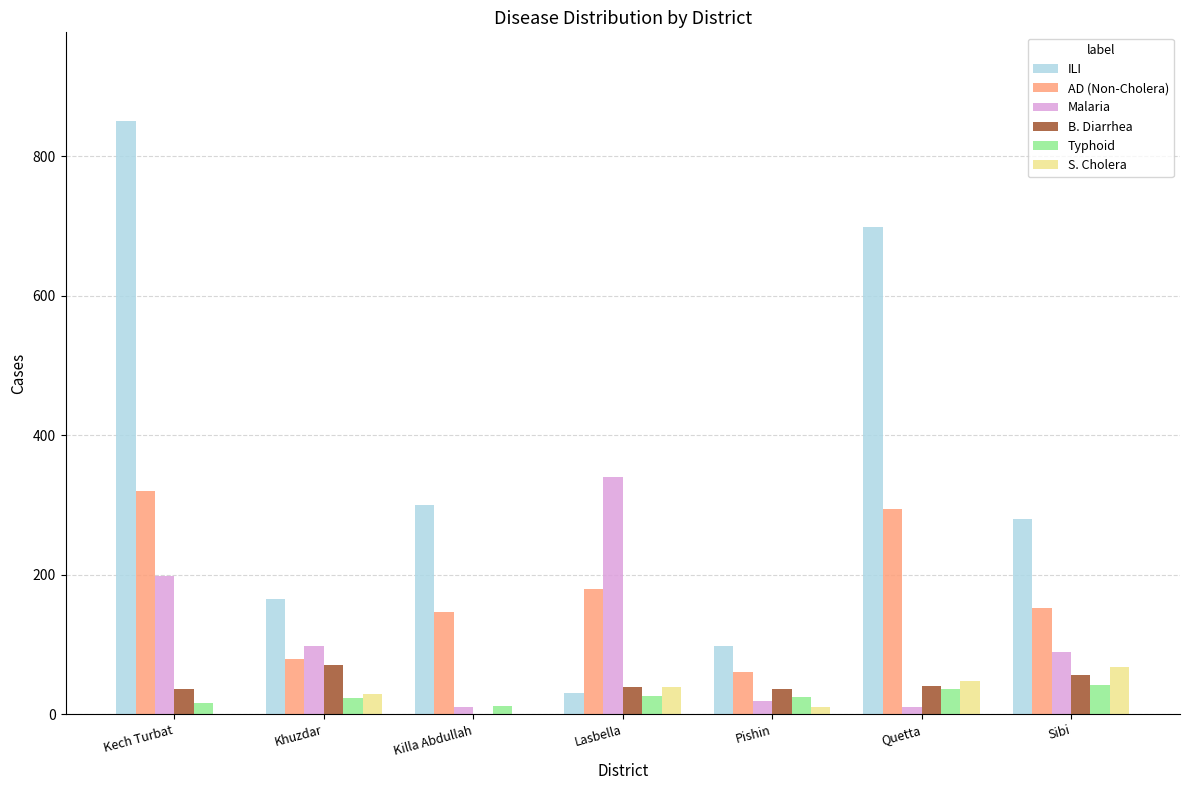

What is the sum of all S. Cholera values?

195